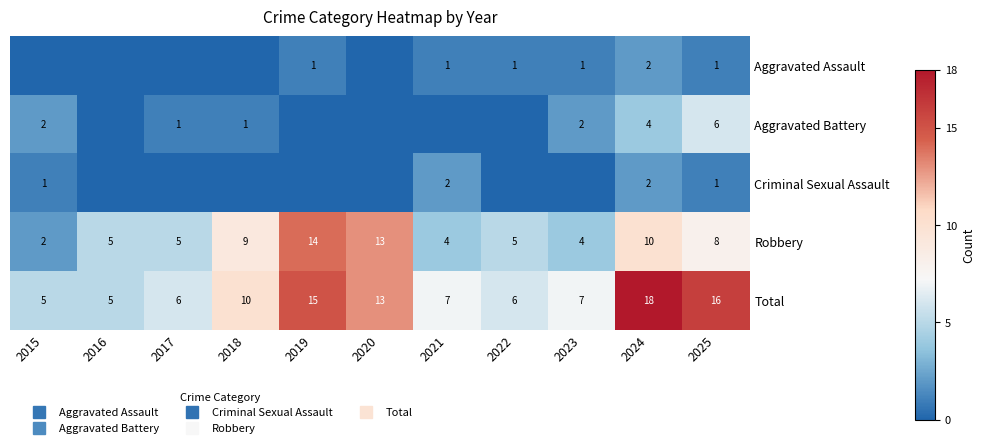

How many series are shown in this chart?

5